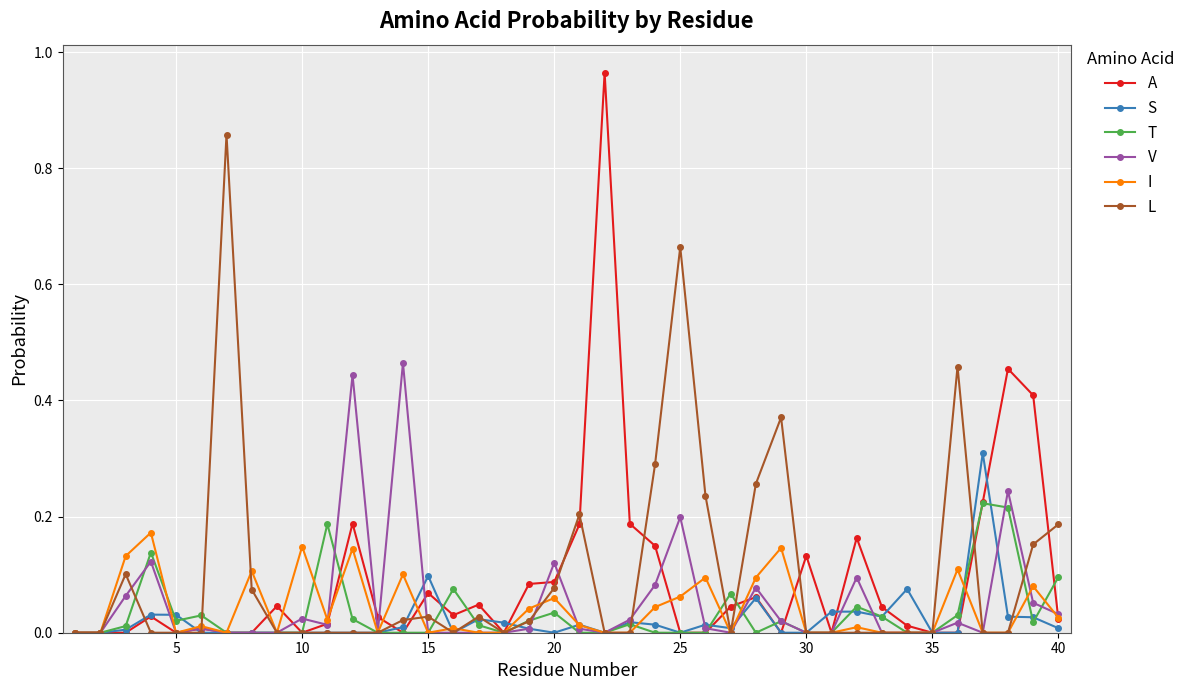

True or false: I has more than 2 points higher than both neighbors.

True